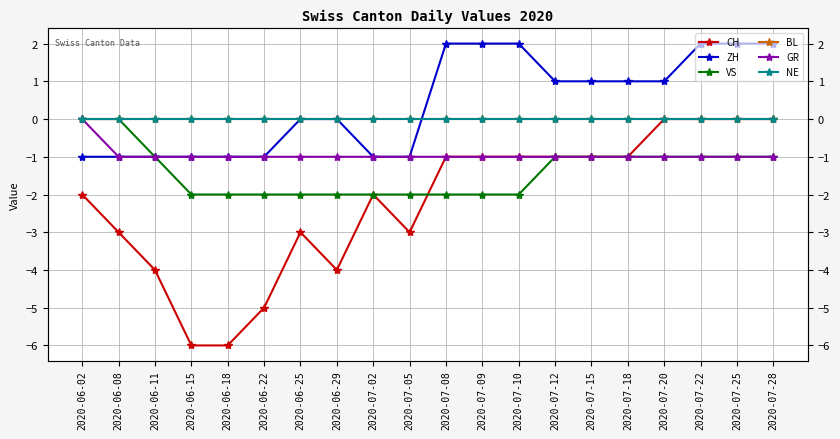

Reading left to right, transcribe all the data shown in this chart.

CH: 2020-06-02=-2	2020-06-08=-3	2020-06-11=-4	2020-06-15=-6	2020-06-18=-6	2020-06-22=-5	2020-06-25=-3	2020-06-29=-4	2020-07-02=-2	2020-07-05=-3	2020-07-08=-1	2020-07-09=-1	2020-07-10=-1	2020-07-12=-1	2020-07-15=-1	2020-07-18=-1	2020-07-20=0	2020-07-22=0	2020-07-25=0	2020-07-28=0
ZH: 2020-06-02=-1	2020-06-08=-1	2020-06-11=-1	2020-06-15=-1	2020-06-18=-1	2020-06-22=-1	2020-06-25=0	2020-06-29=0	2020-07-02=-1	2020-07-05=-1	2020-07-08=2	2020-07-09=2	2020-07-10=2	2020-07-12=1	2020-07-15=1	2020-07-18=1	2020-07-20=1	2020-07-22=2	2020-07-25=2	2020-07-28=2
VS: 2020-06-02=0	2020-06-08=0	2020-06-11=-1	2020-06-15=-2	2020-06-18=-2	2020-06-22=-2	2020-06-25=-2	2020-06-29=-2	2020-07-02=-2	2020-07-05=-2	2020-07-08=-2	2020-07-09=-2	2020-07-10=-2	2020-07-12=-1	2020-07-15=-1	2020-07-18=-1	2020-07-20=-1	2020-07-22=-1	2020-07-25=-1	2020-07-28=-1
BL: 2020-06-02=0	2020-06-08=0	2020-06-11=0	2020-06-15=0	2020-06-18=0	2020-06-22=0	2020-06-25=0	2020-06-29=0	2020-07-02=0	2020-07-05=0	2020-07-08=0	2020-07-09=0	2020-07-10=0	2020-07-12=0	2020-07-15=0	2020-07-18=0	2020-07-20=0	2020-07-22=0	2020-07-25=0	2020-07-28=0
GR: 2020-06-02=0	2020-06-08=-1	2020-06-11=-1	2020-06-15=-1	2020-06-18=-1	2020-06-22=-1	2020-06-25=-1	2020-06-29=-1	2020-07-02=-1	2020-07-05=-1	2020-07-08=-1	2020-07-09=-1	2020-07-10=-1	2020-07-12=-1	2020-07-15=-1	2020-07-18=-1	2020-07-20=-1	2020-07-22=-1	2020-07-25=-1	2020-07-28=-1
NE: 2020-06-02=0	2020-06-08=0	2020-06-11=0	2020-06-15=0	2020-06-18=0	2020-06-22=0	2020-06-25=0	2020-06-29=0	2020-07-02=0	2020-07-05=0	2020-07-08=0	2020-07-09=0	2020-07-10=0	2020-07-12=0	2020-07-15=0	2020-07-18=0	2020-07-20=0	2020-07-22=0	2020-07-25=0	2020-07-28=0